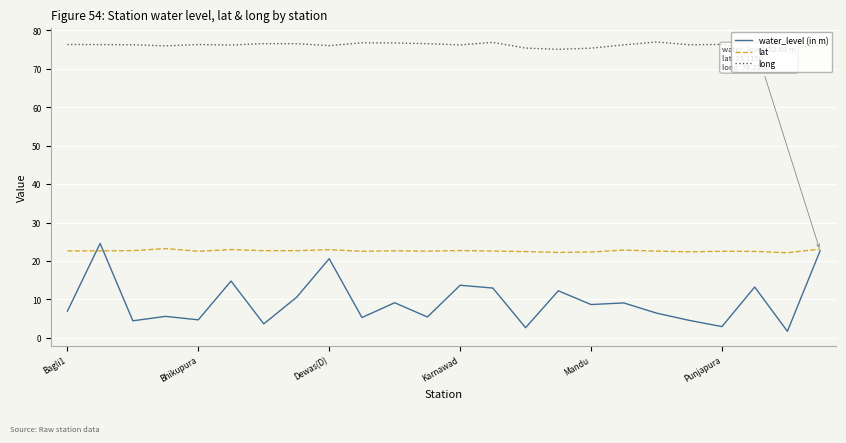

Rank the series by their average value, from lowest to highest.

water_level (in m), lat, long